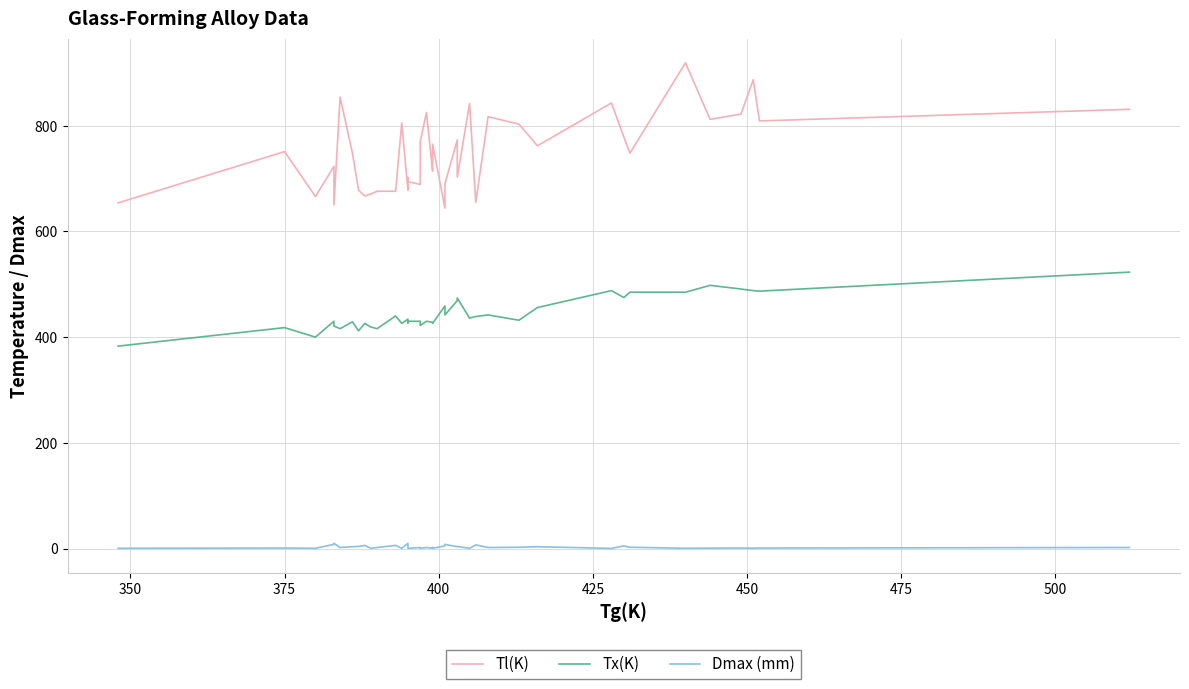

At how many categories does at least one series exceed 867?

2